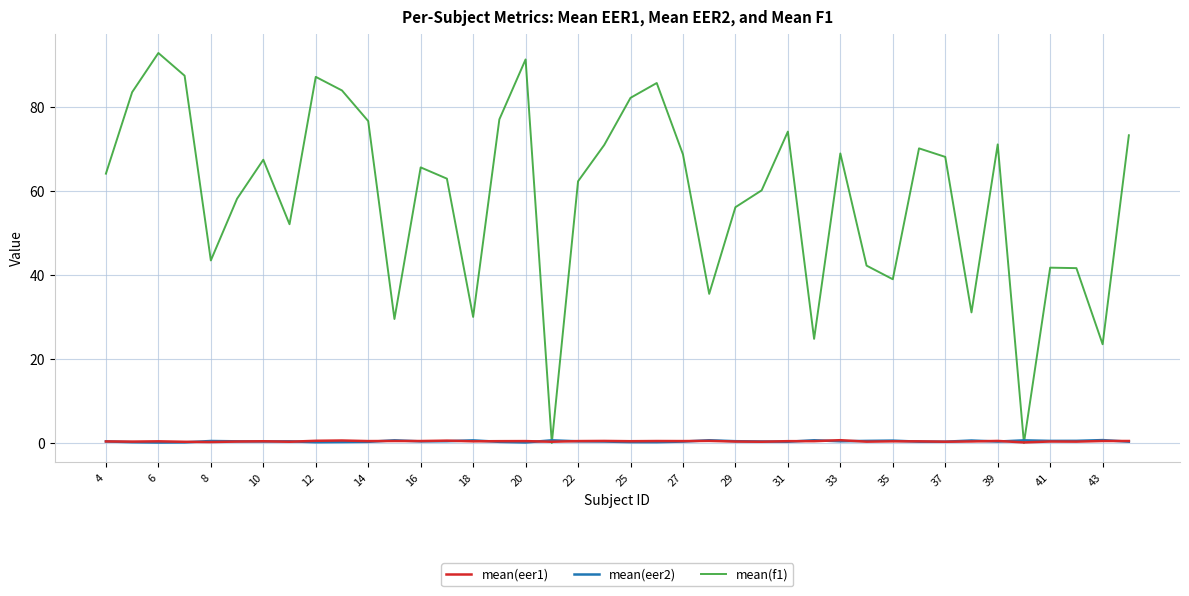

What are all the series names shown in the legend?

mean(eer1), mean(eer2), mean(f1)